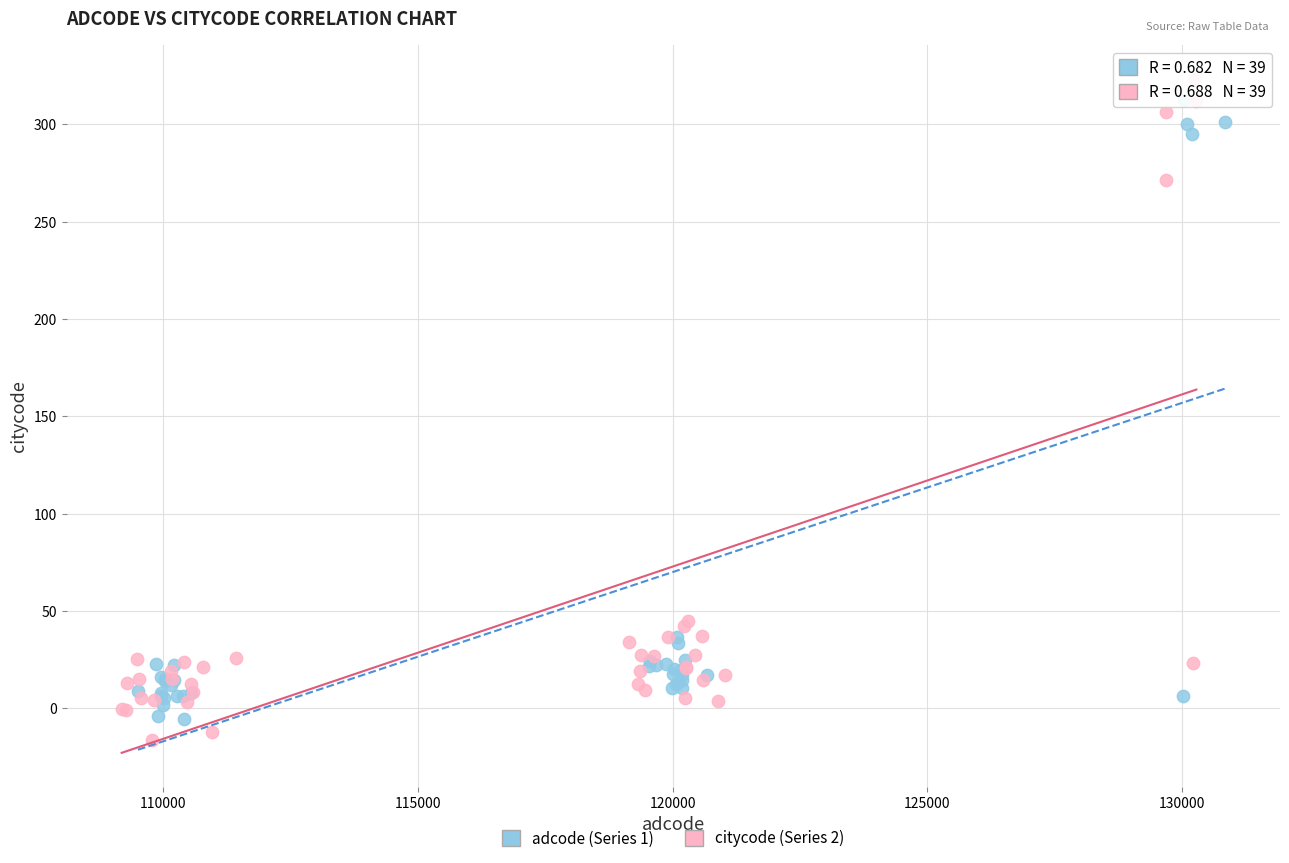

Which series has the widest spread of Y values?

citycode (Series 2)